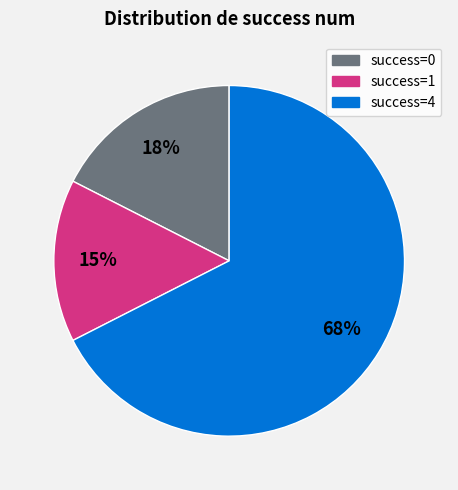

To the nearest percent, what is the average slice percentage?

33%